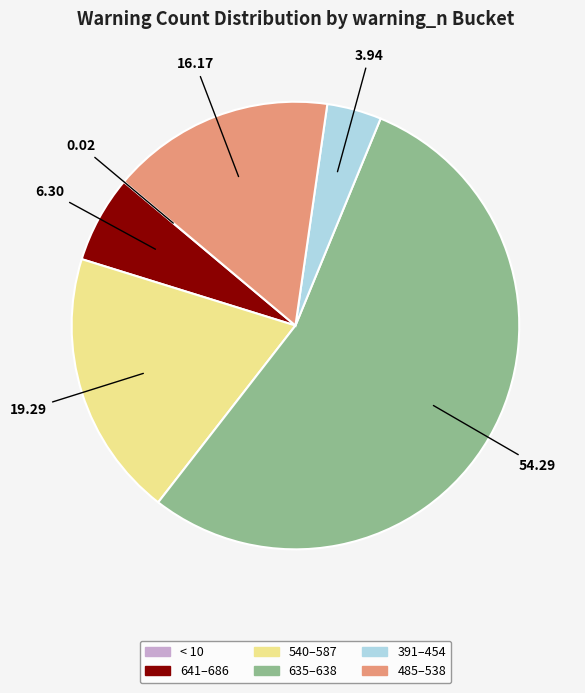

Does any single category account for the majority?

Yes